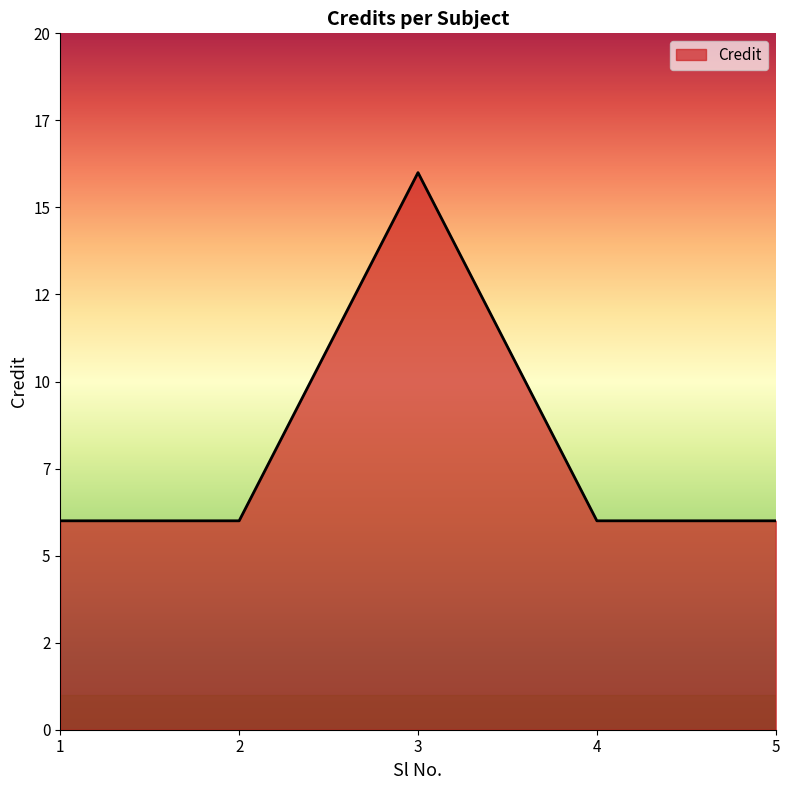

Does the chart display data point markers on the line(s)?

No